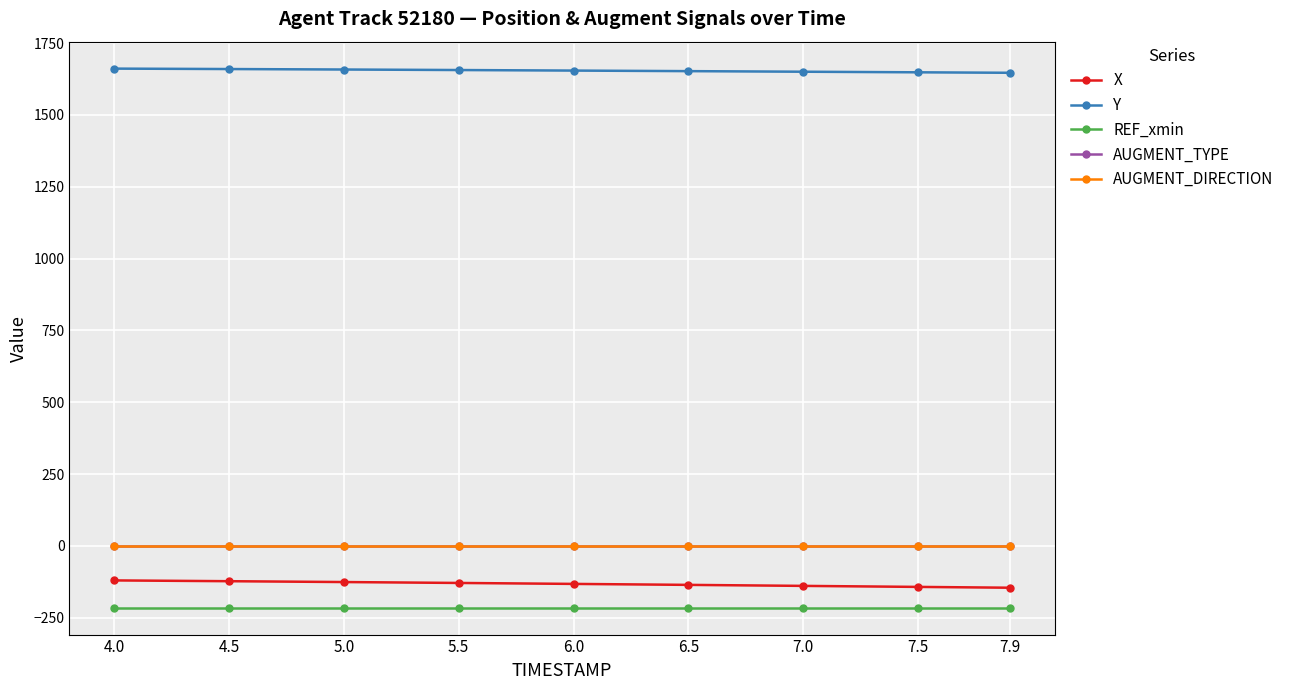

Is this an area chart (filled region under the line)?

No